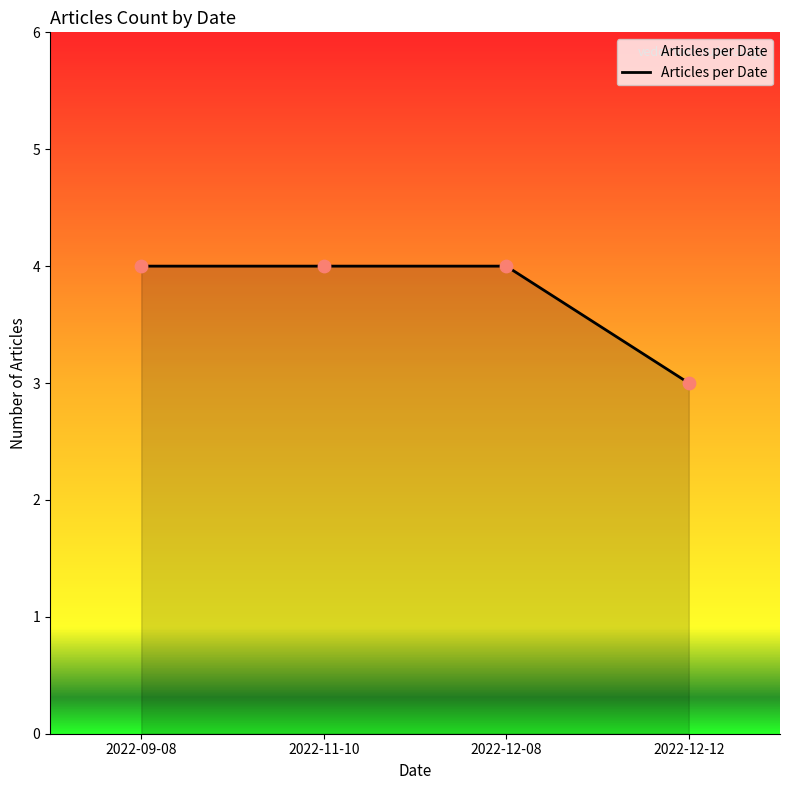

Which has a higher value, 2022-11-10 or 2022-12-12?

2022-11-10